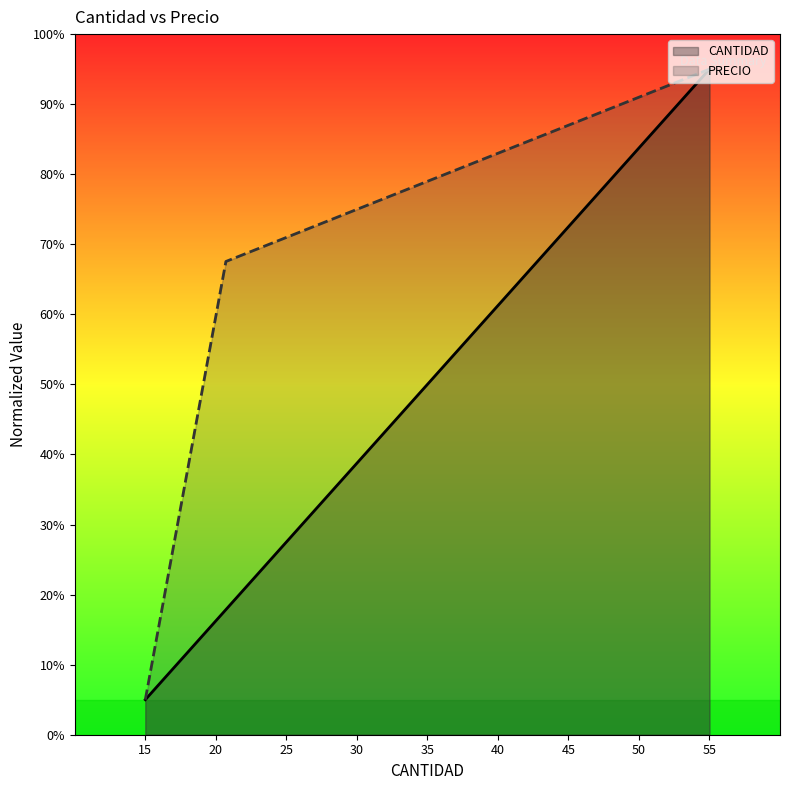

Rank the series by their average value, from lowest to highest.

CANTIDAD, PRECIO